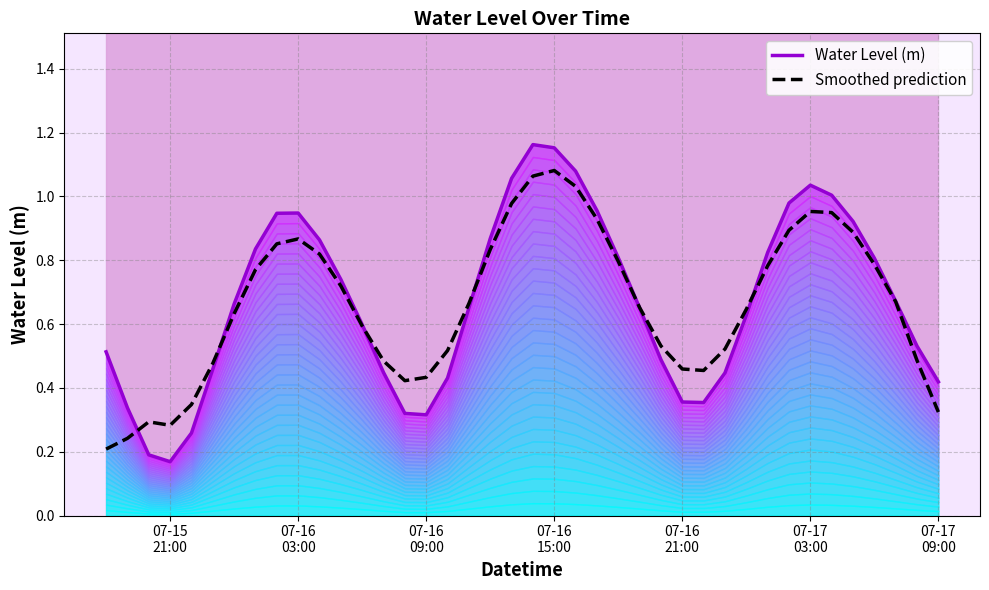

In Water Level (m), how many points are lower than both neighbors (excluding endpoints)?

3